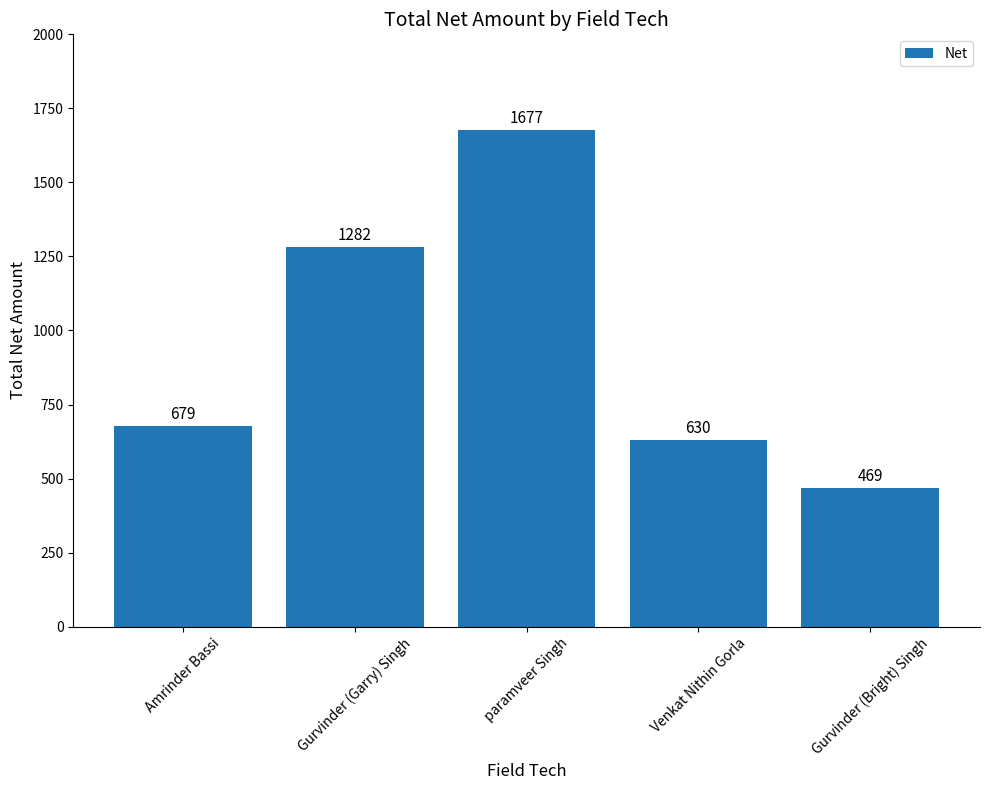

The chart shows a value of 679 at Amrinder Bassi. True or false?

True